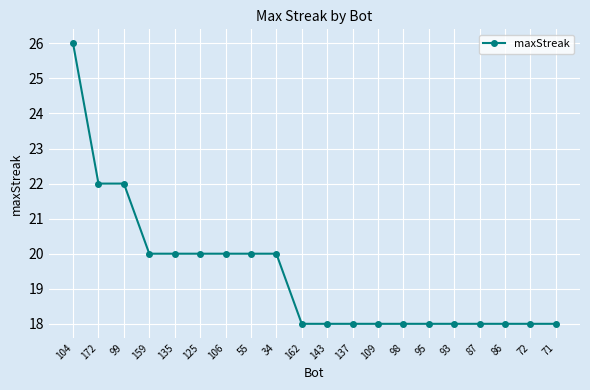

Approximately how many times larger is the value at 159 compared to 162?

1.1